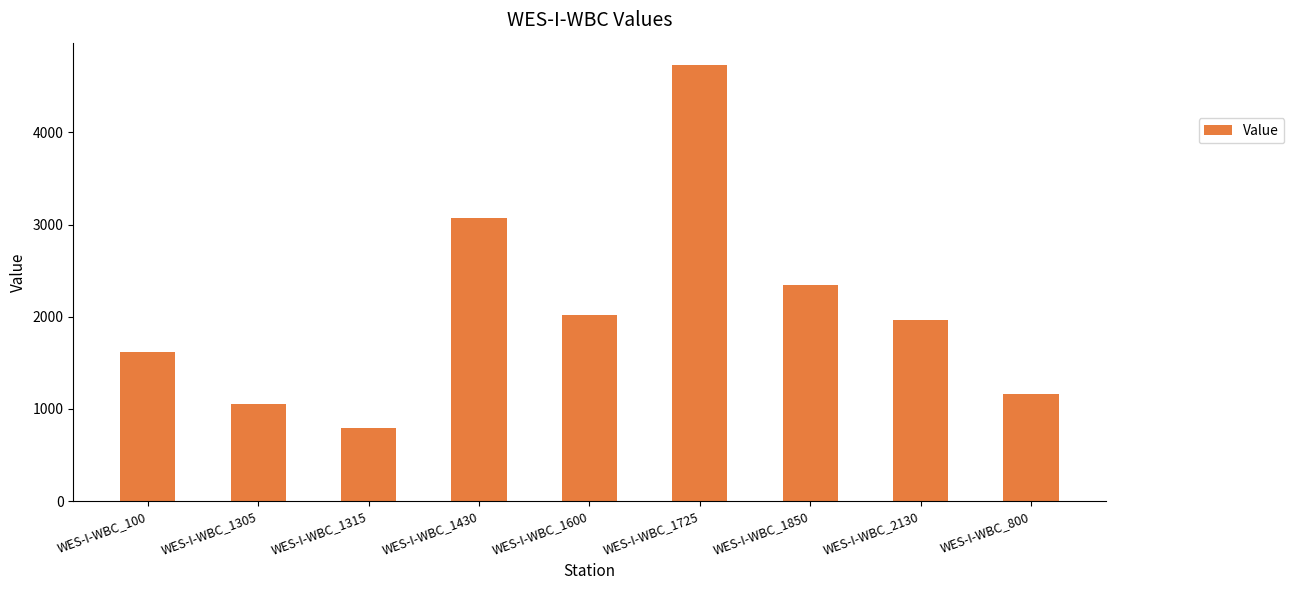

List the labels in order of value, smallest first.

WES-I-WBC_1315, WES-I-WBC_1305, WES-I-WBC_800, WES-I-WBC_100, WES-I-WBC_2130, WES-I-WBC_1600, WES-I-WBC_1850, WES-I-WBC_1430, WES-I-WBC_1725